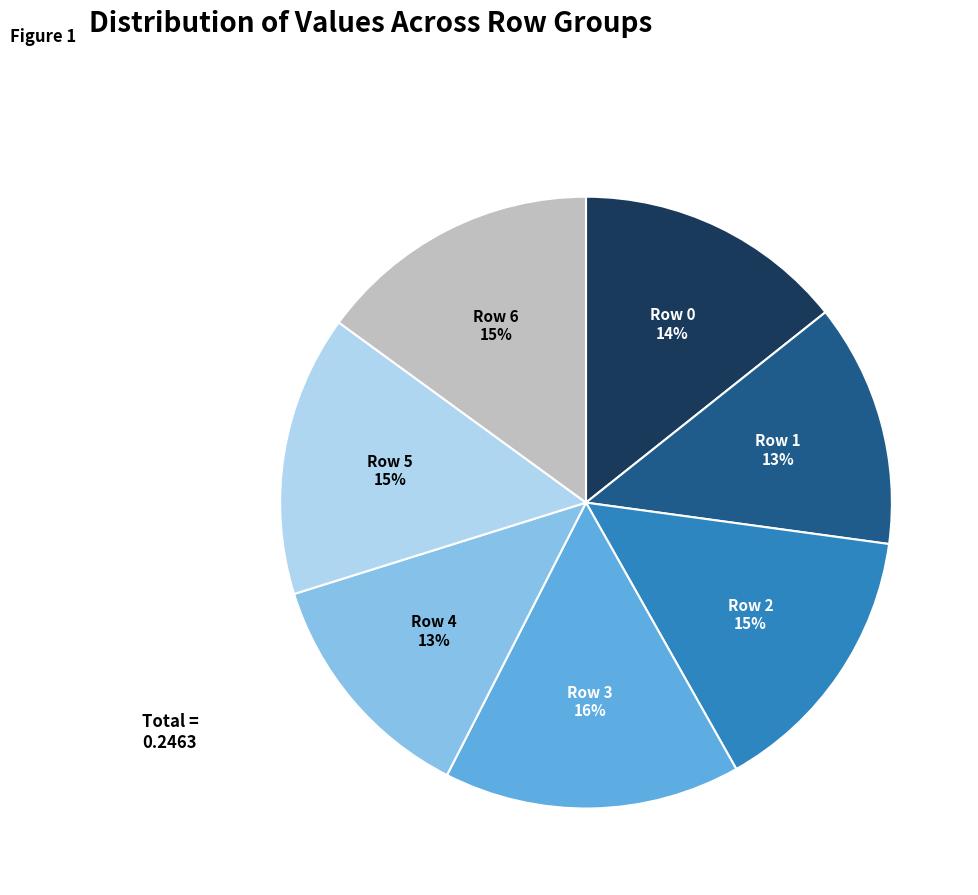

Is there any slice that represents more than half of the pie?

No